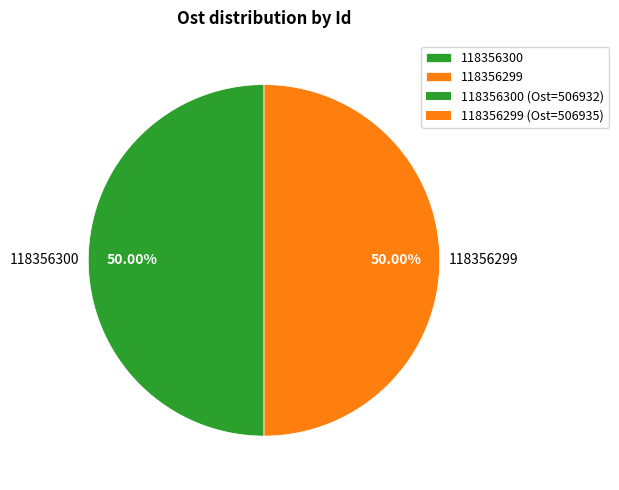

To the nearest percent, what portion does 118356299 represent?

50%